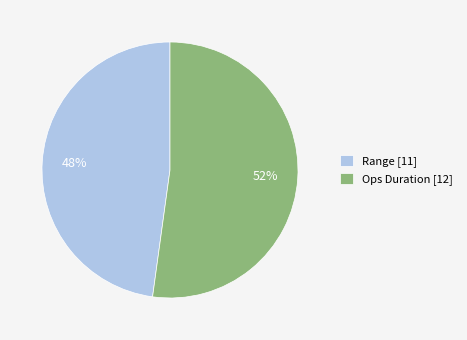

Which has a higher value, Ops Duration or Range?

Ops Duration